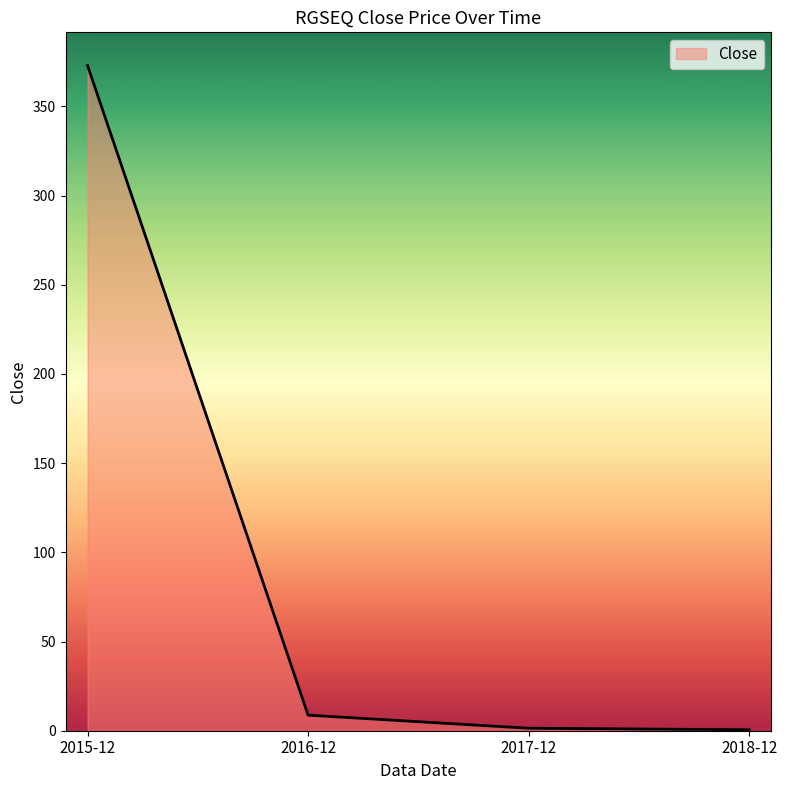

At which category does the chart reach its peak across all series?

2015-12